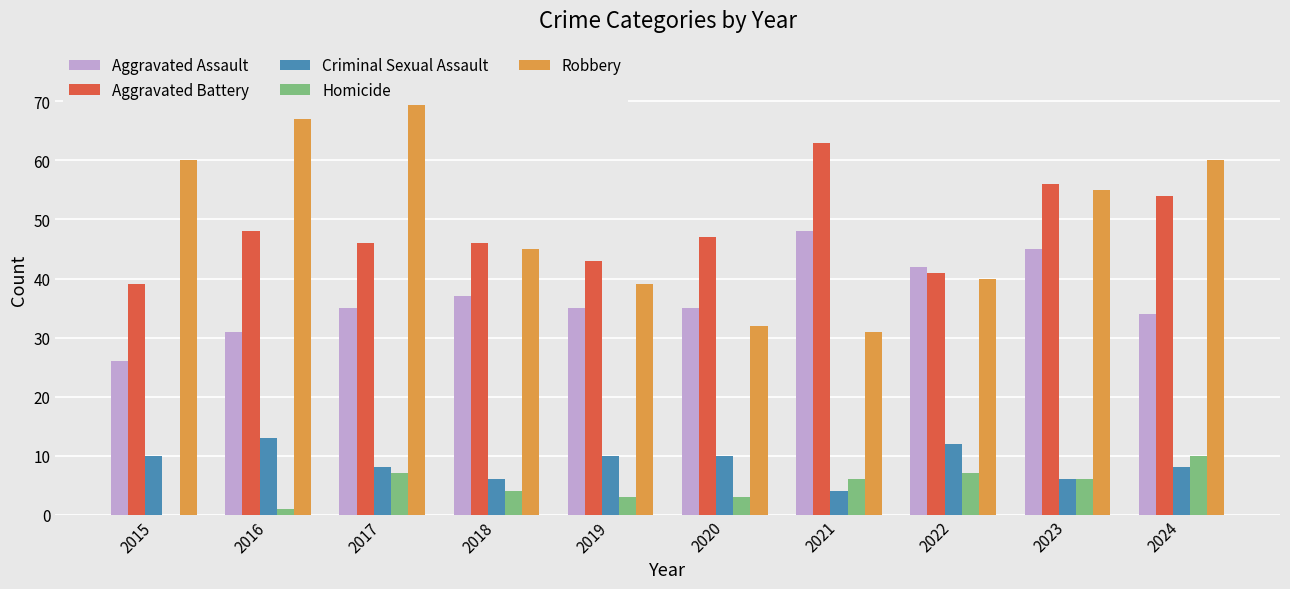

Reading right to left, extract all data points from this chart.

Aggravated Assault: 34	45	42	48	35	35	37	35	31	26
Aggravated Battery: 54	56	41	63	47	43	46	46	48	39
Criminal Sexual Assault: 8	6	12	4	10	10	6	8	13	10
Homicide: 10	6	7	6	3	3	4	7	1	0
Robbery: 60	55	40	31	32	39	45	76	67	60